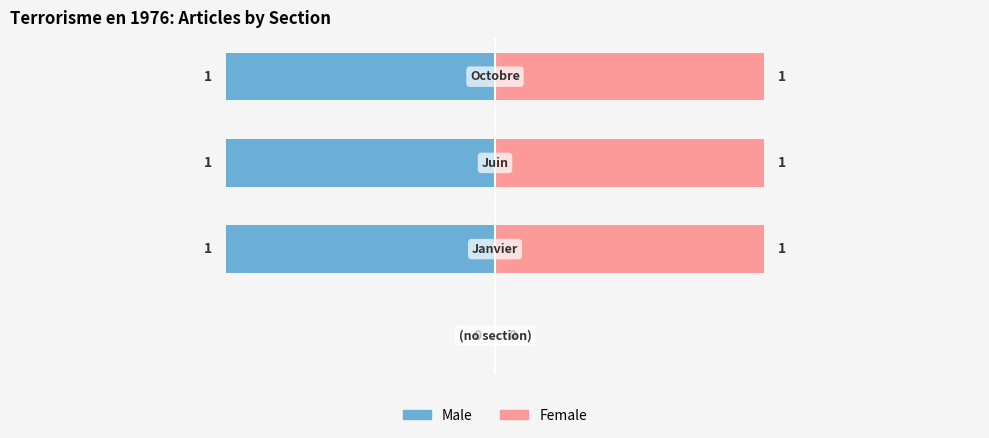

How many bars are there in each group?

2